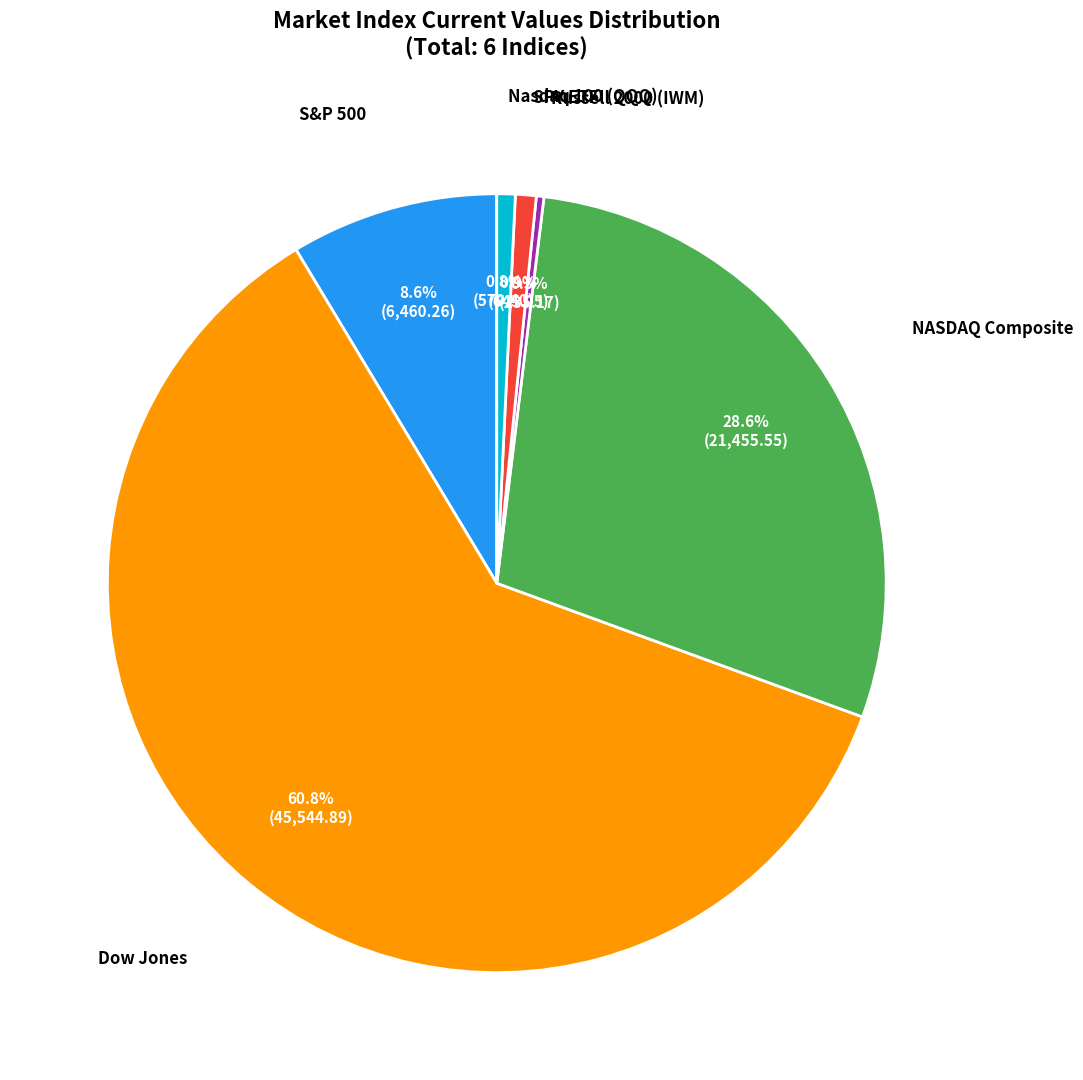

What is the largest slice in the pie chart?

Dow Jones